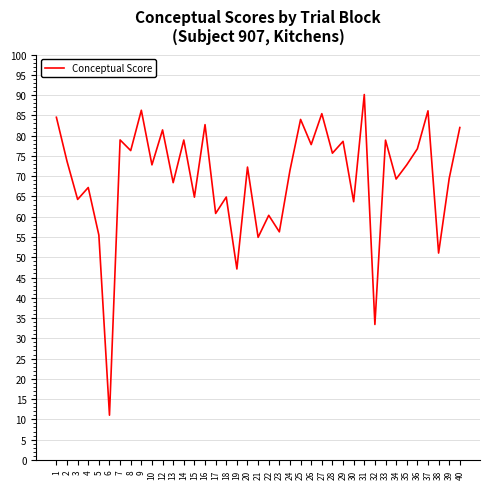

What is the difference between the maximum and minimum values?

79.1